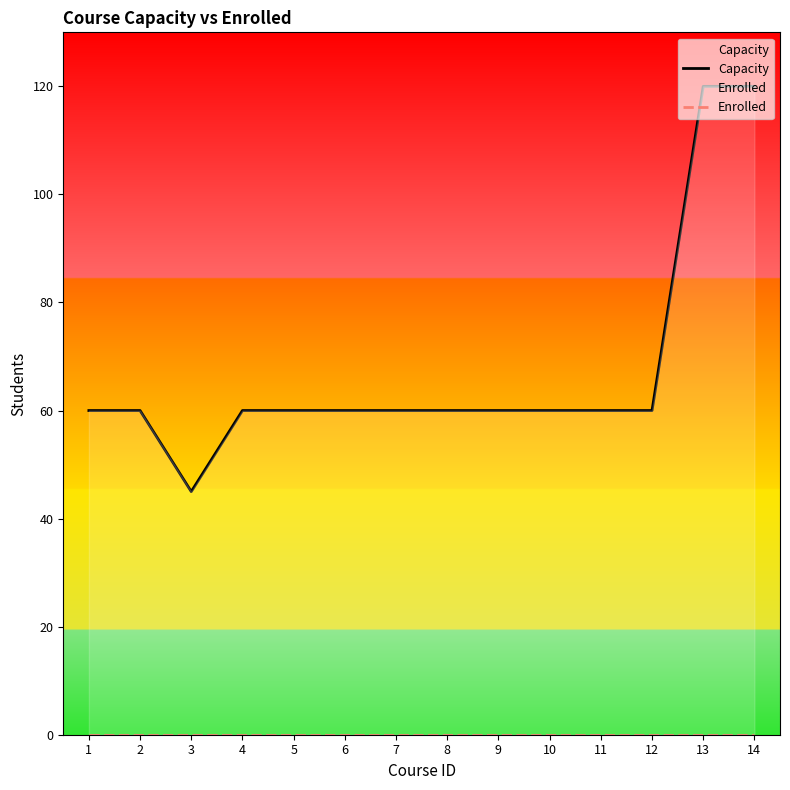

Does the chart display data point markers on the line(s)?

No